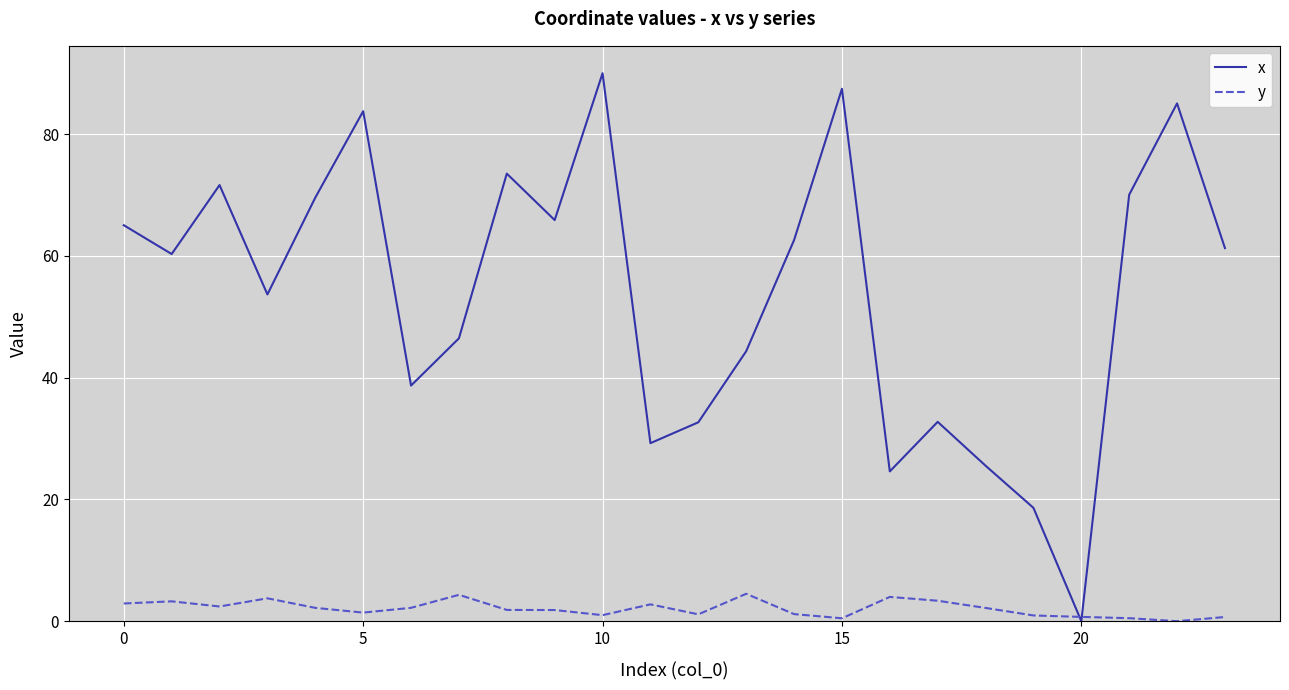

What is the maximum value shown in the chart?

90.0